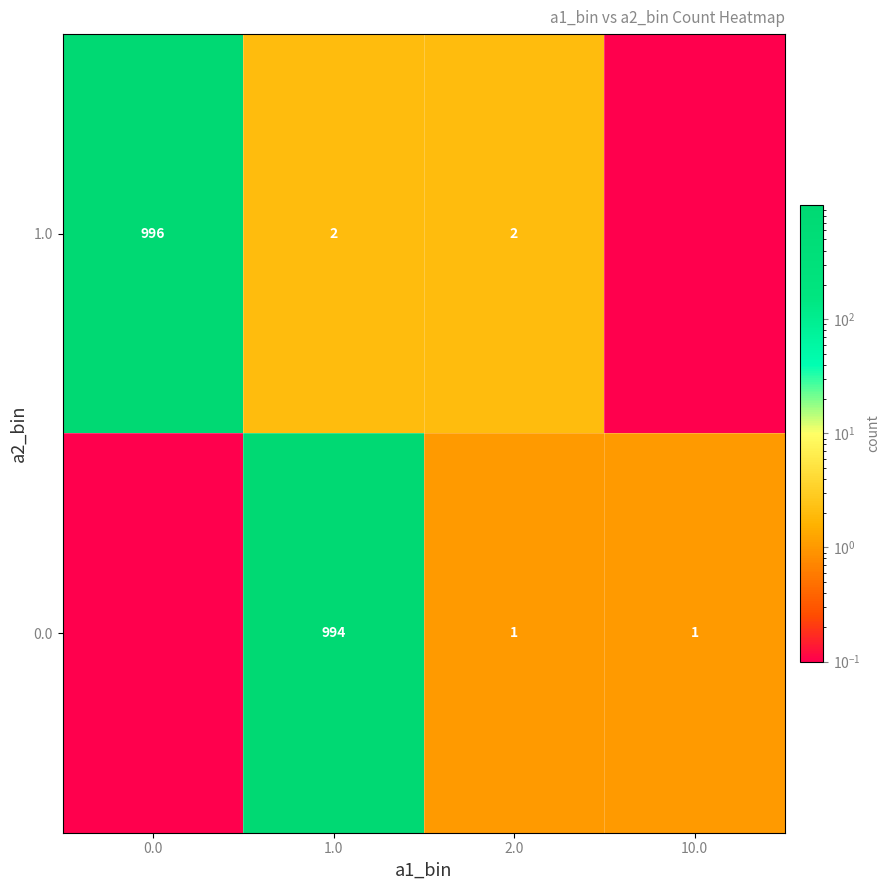

What is the total value across all series at 2.0?

3.0